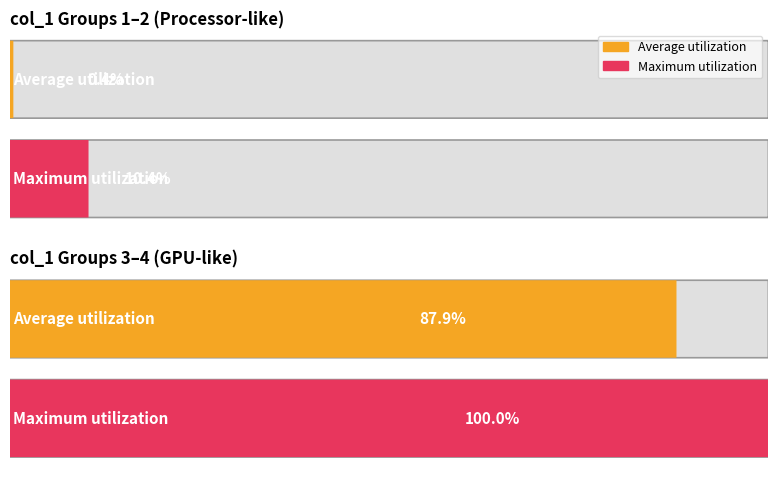

Does the chart contain any negative values?

No